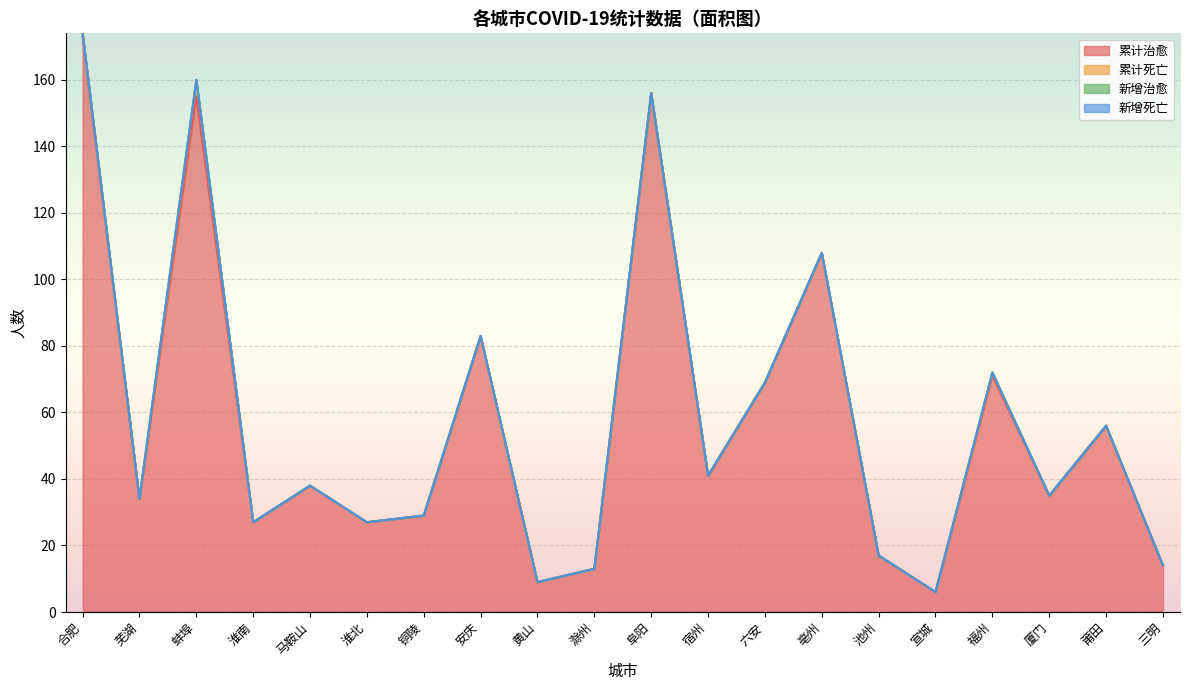

What is the value of the 累计治愈 point at the 2nd from the left?

34